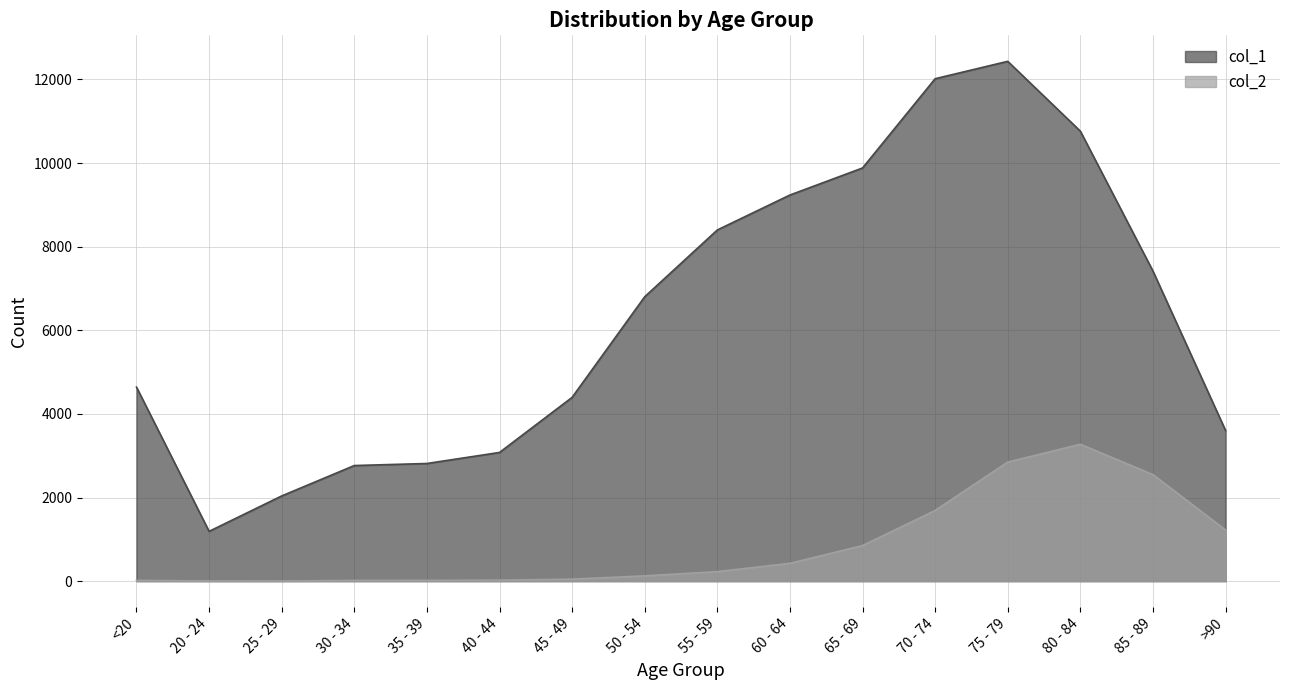

How many values in the col_2 series are below 227?

8